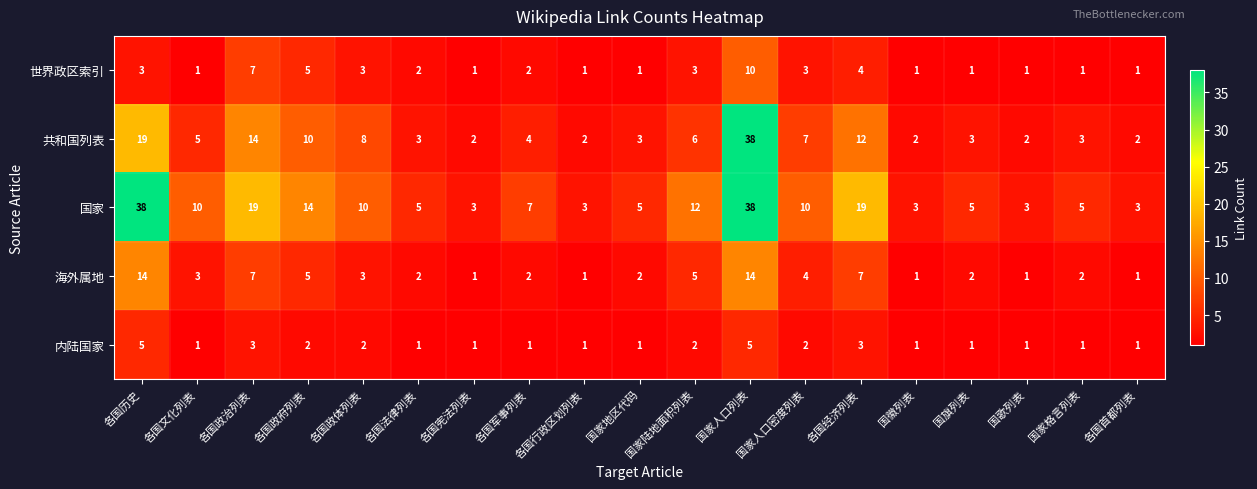

What is the highest value of the 海外属地 series?

14